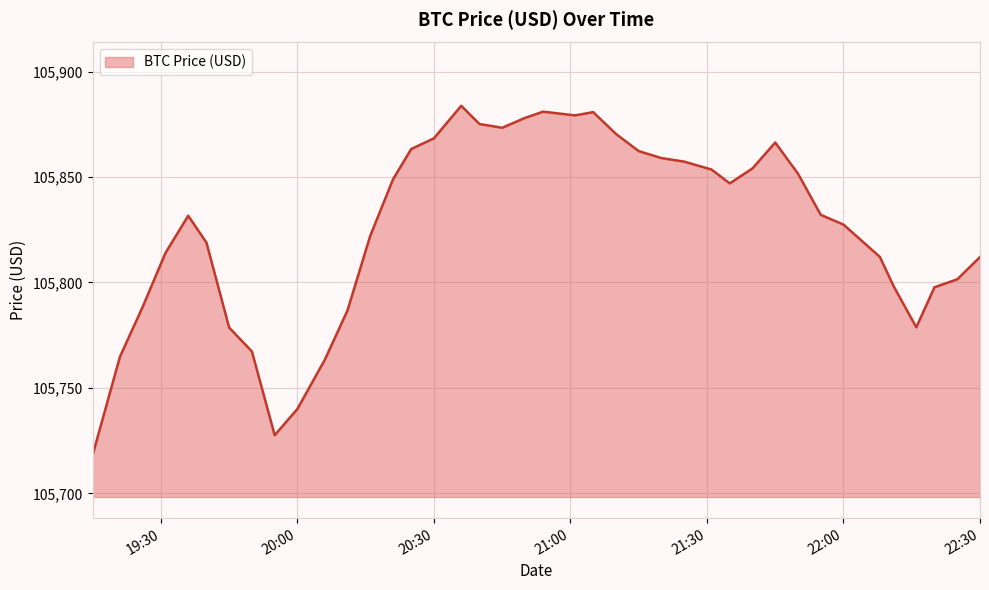

What is the difference between the maximum and minimum values?

165.5